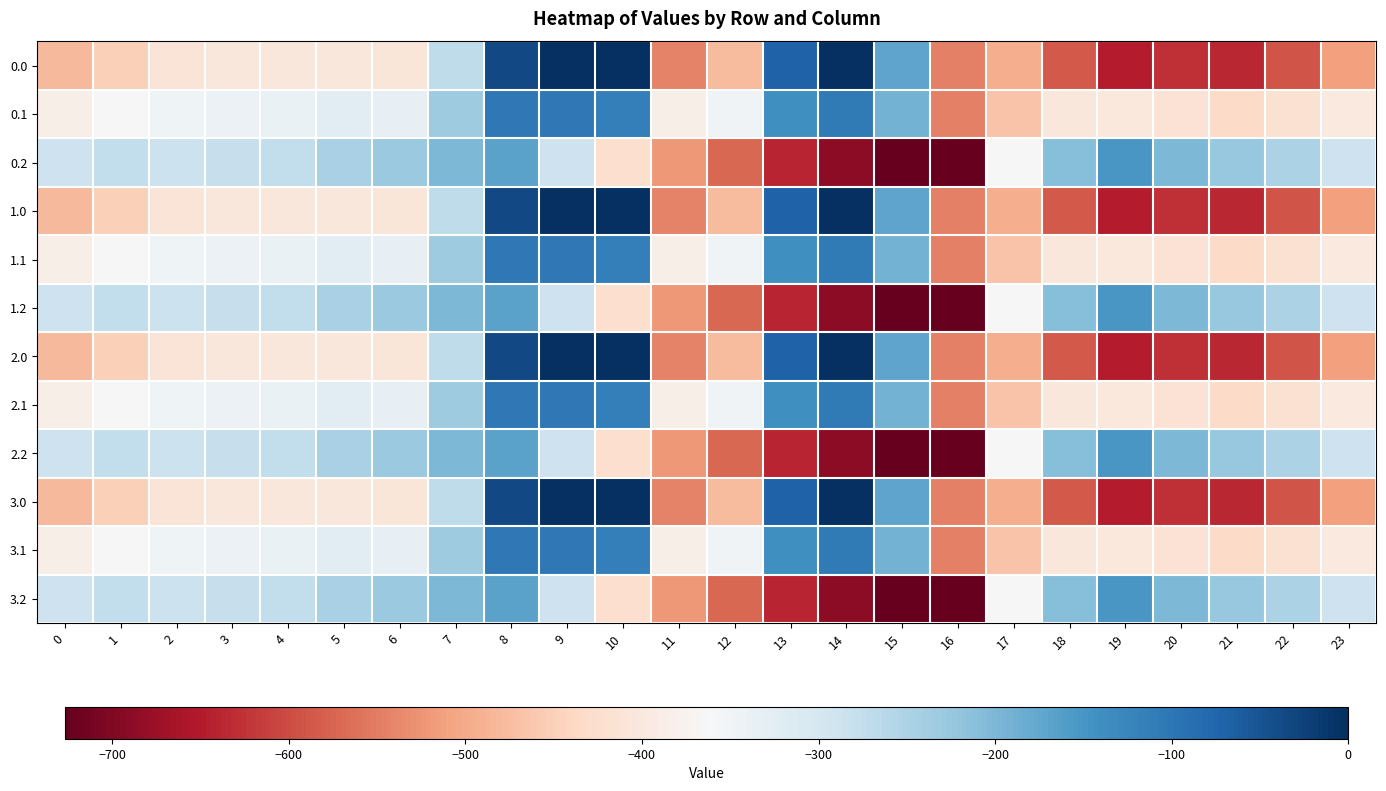

At 10, list the series in order from smallest to largest.

0.2, 1.2, 2.2, 3.2, 0.1, 1.1, 2.1, 3.1, 0.0, 1.0, 2.0, 3.0